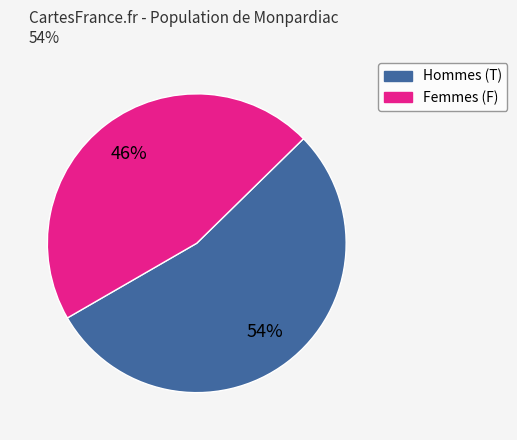

To the nearest percent, what is the average slice percentage?

50%